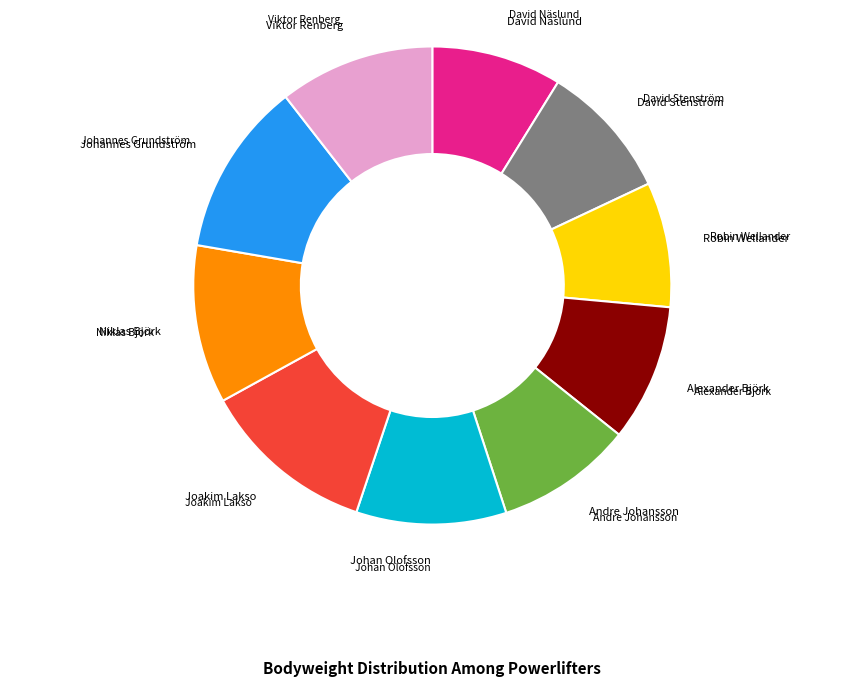

Is there a majority slice in this chart?

No